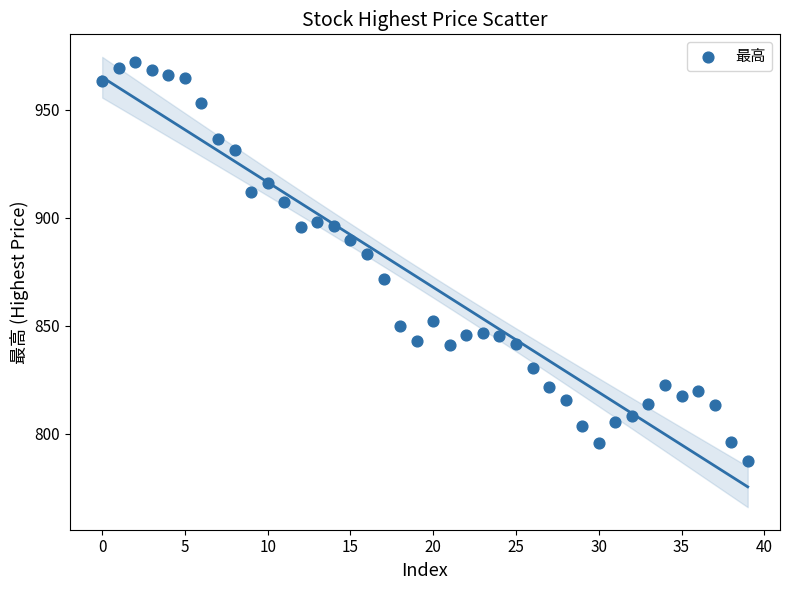

What Y value in the scatter plot is closest to 879?

883.3